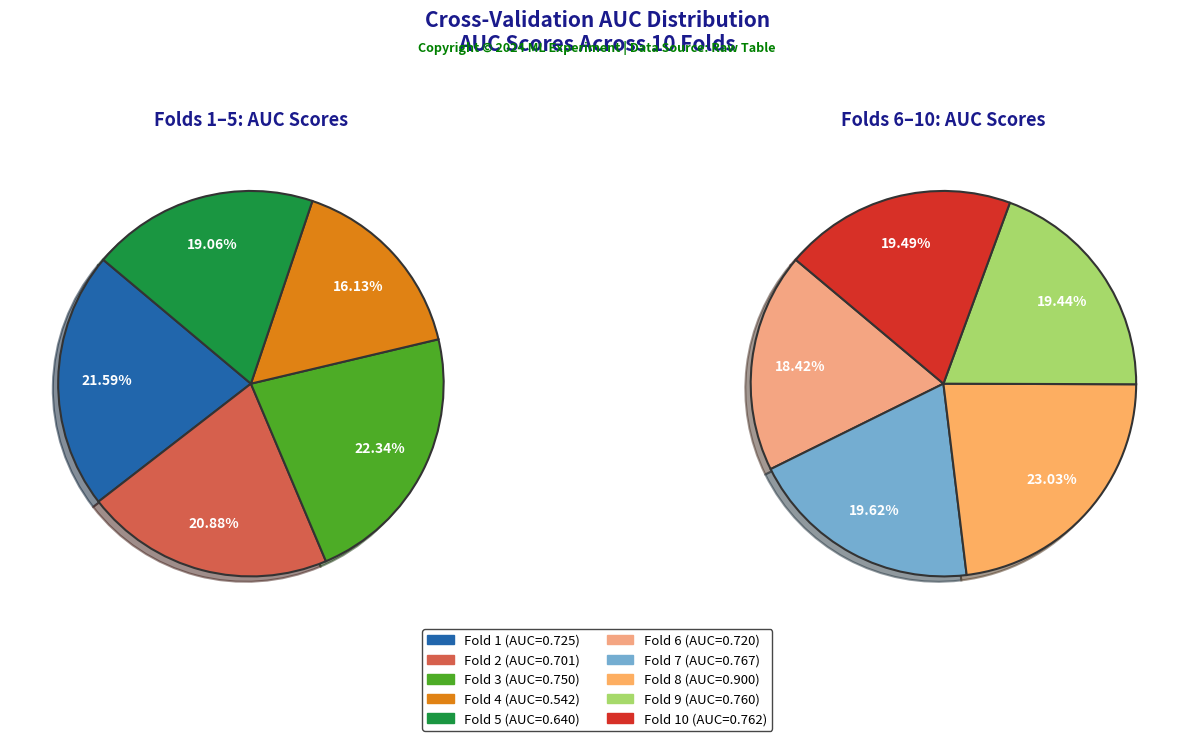

Rank the categories by value from highest to lowest.

Fold 8, Fold 7, Fold 10, Fold 9, Fold 3, Fold 1, Fold 6, Fold 2, Fold 5, Fold 4